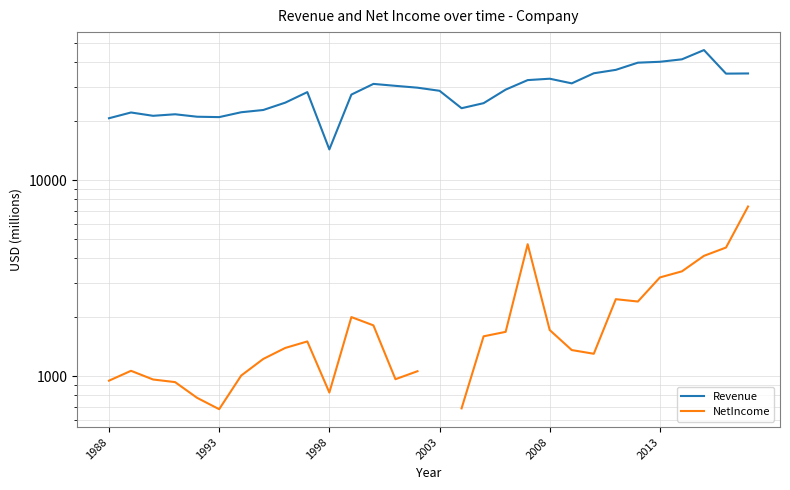

At 17, list the series in order from smallest to largest.

NetIncome, Revenue